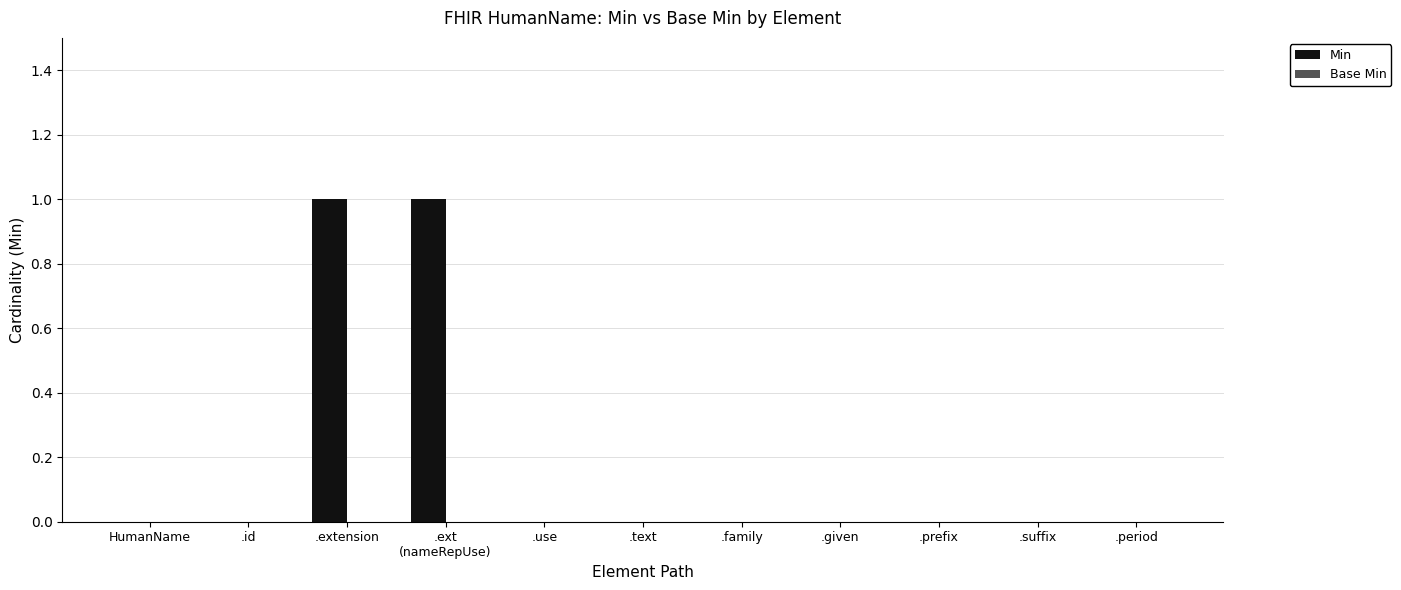

True or false: the data shows 0 at .given.

True